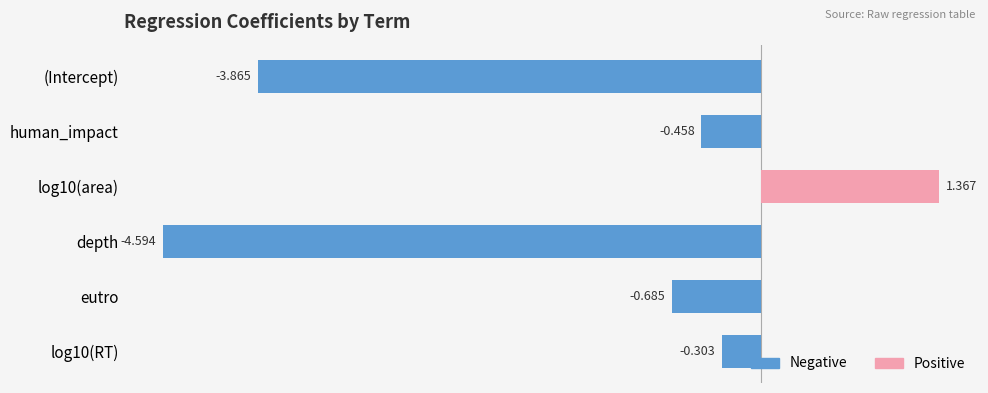

Which has a higher value, human_impact or depth?

human_impact